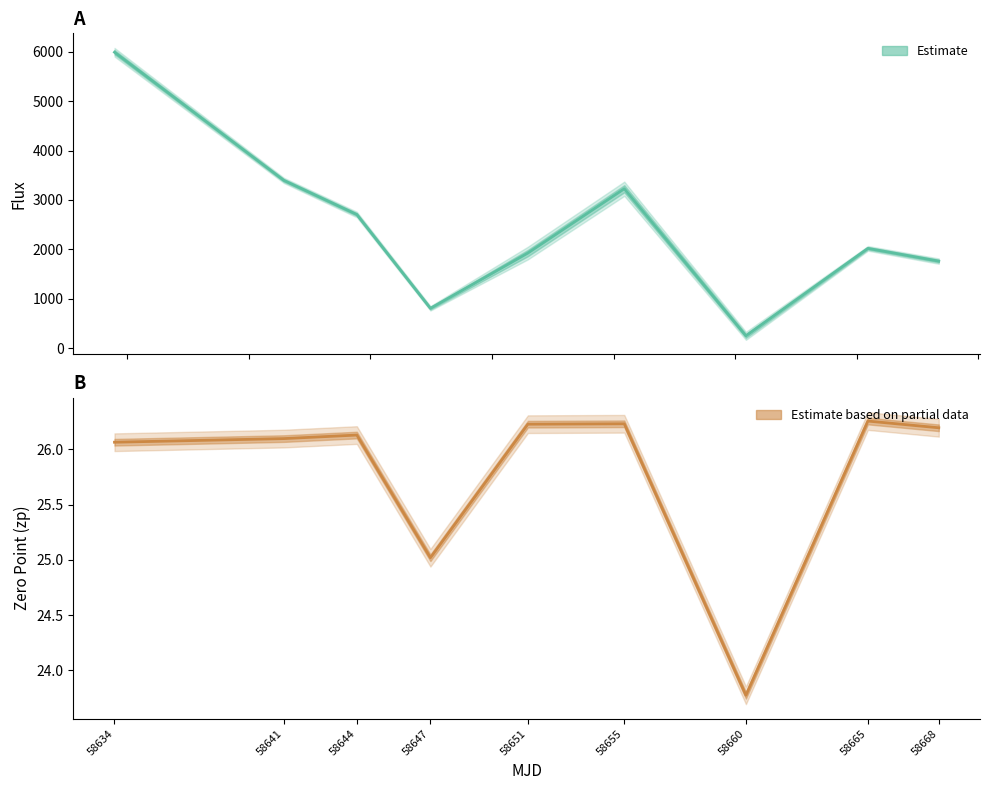

What is the difference between the second highest and minimum values in the Zero Point (partial estimate) series?

2.5